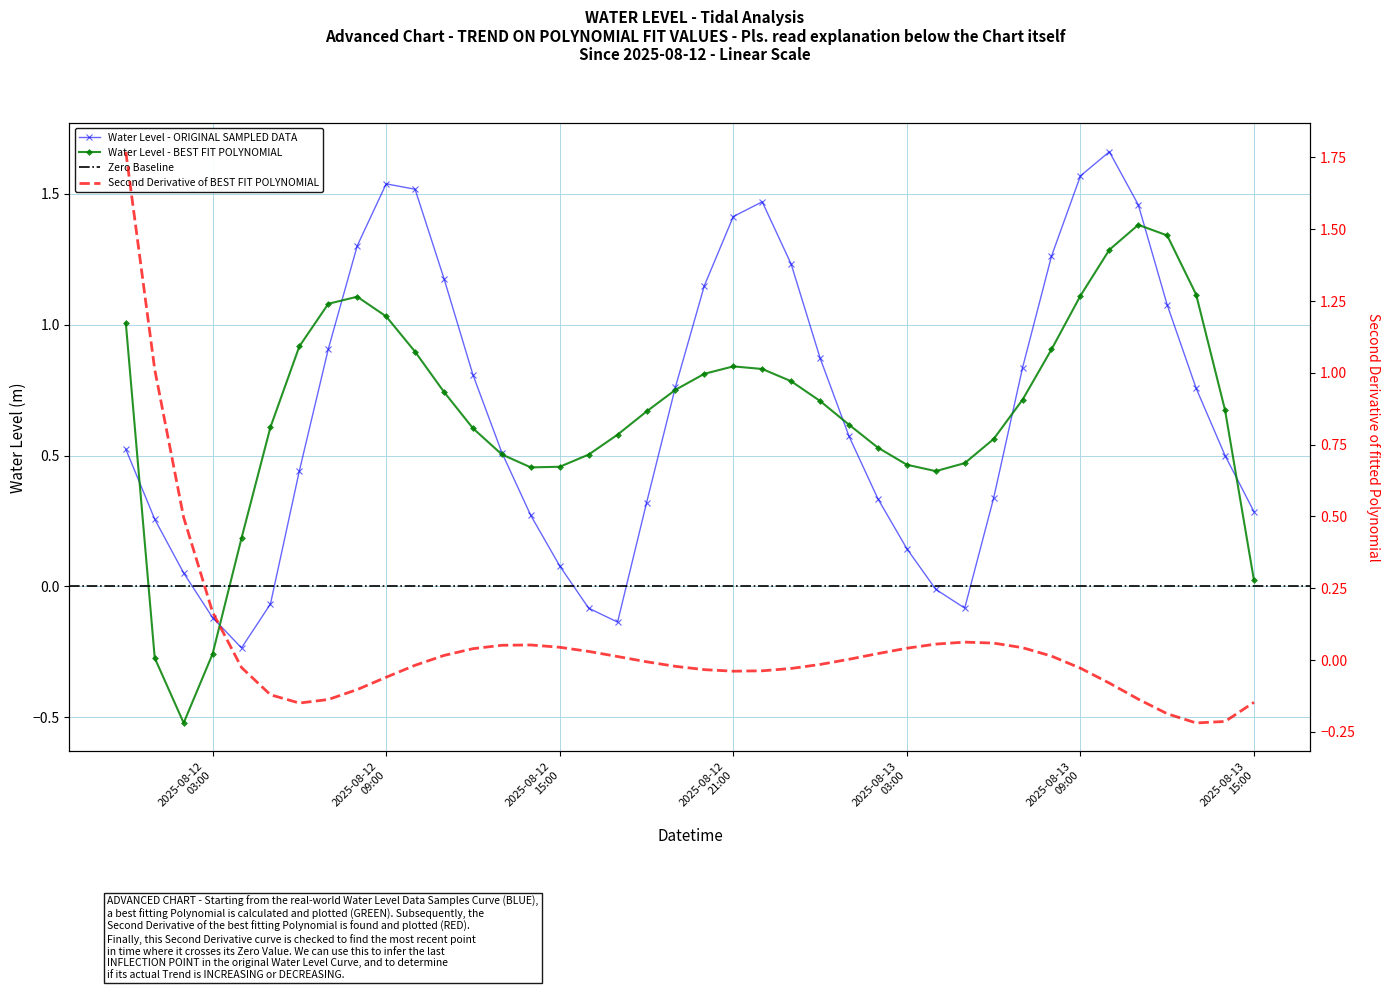

What is the value of the 6th point from the left?

-0.1